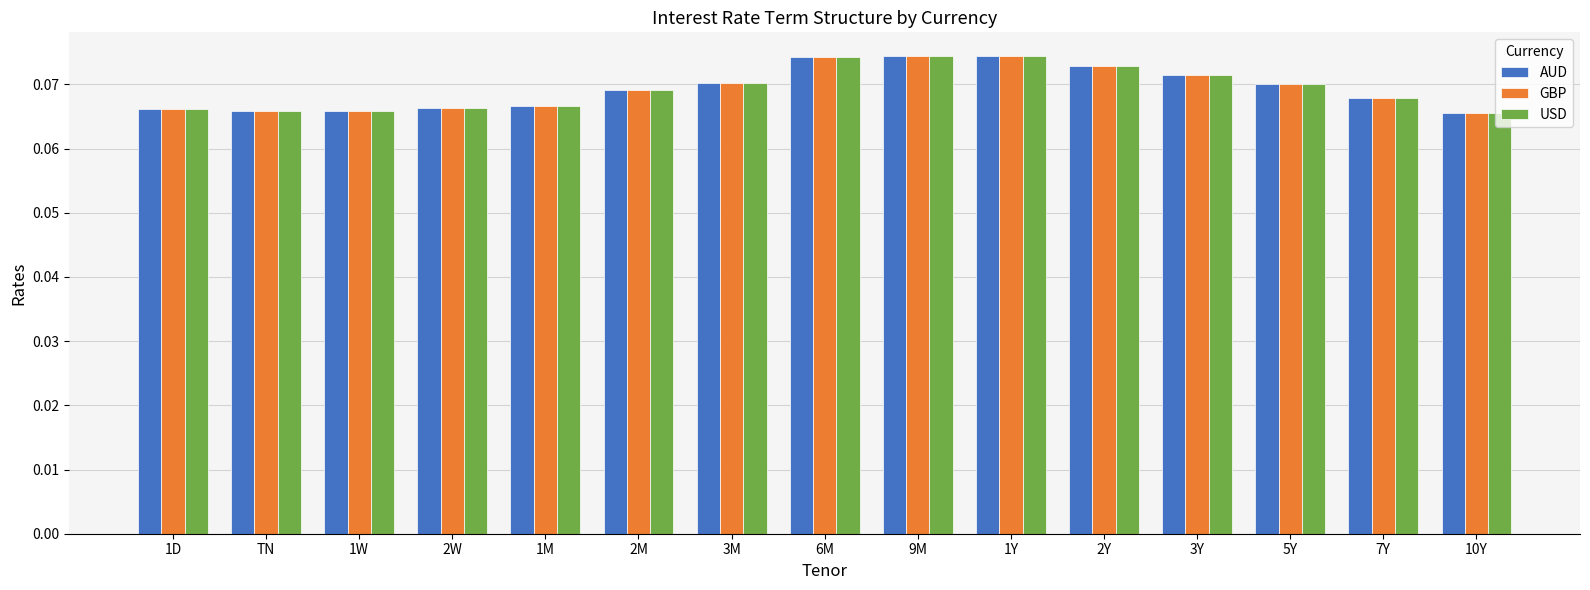

How many AUD values are between 0 and 1?

15